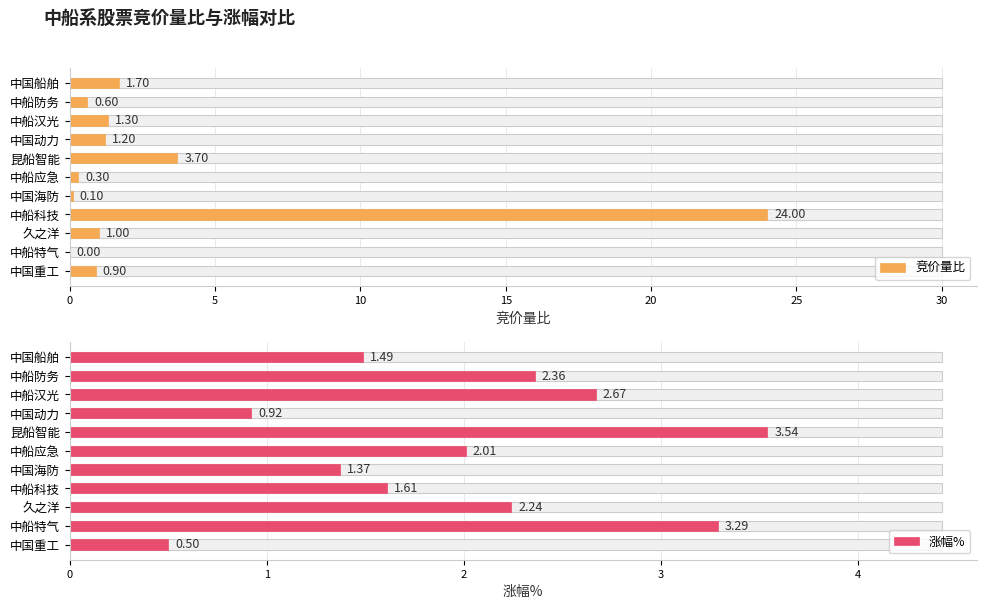

How many groups of bars are there?

11